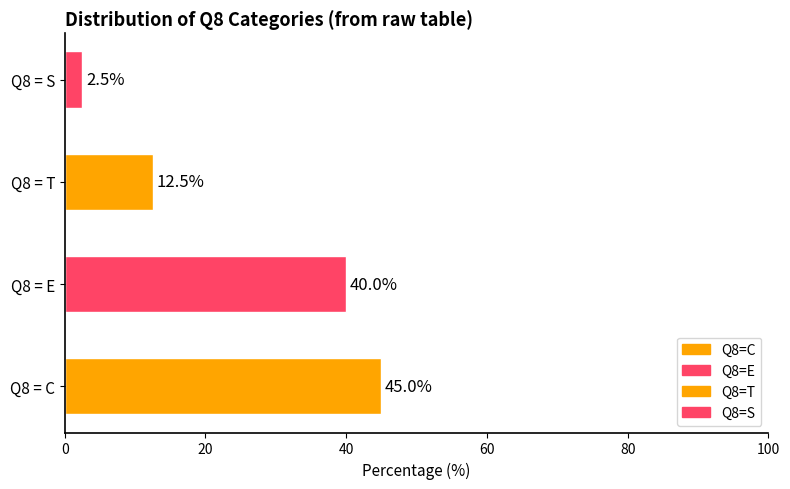

Rank the categories by value from lowest to highest.

Q8 = S, Q8 = T, Q8 = E, Q8 = C